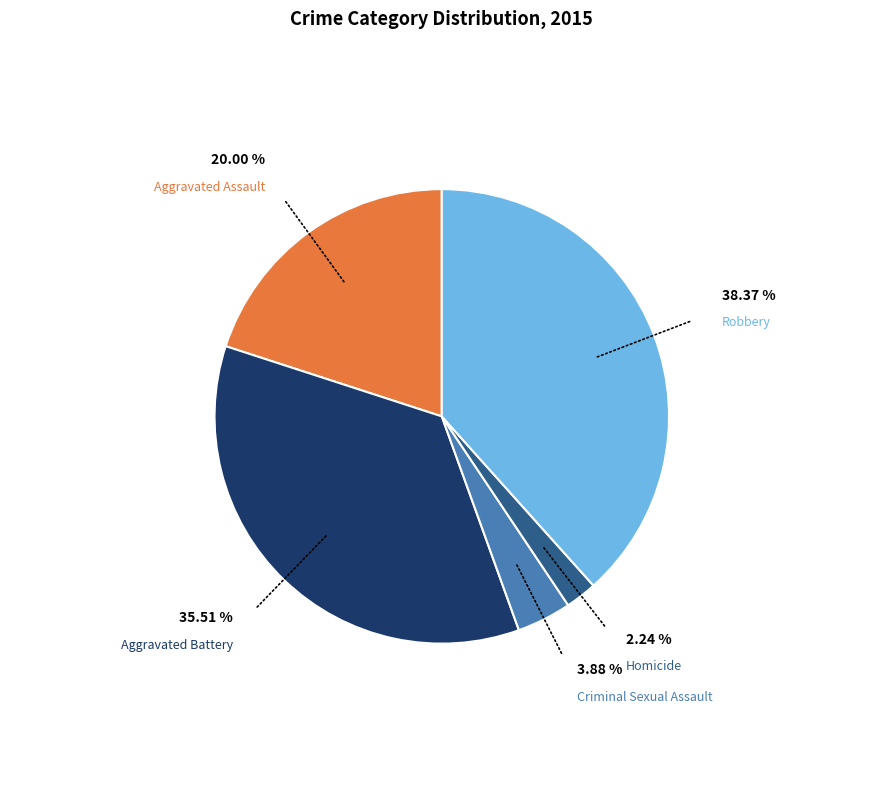

Does any single category account for the majority?

No